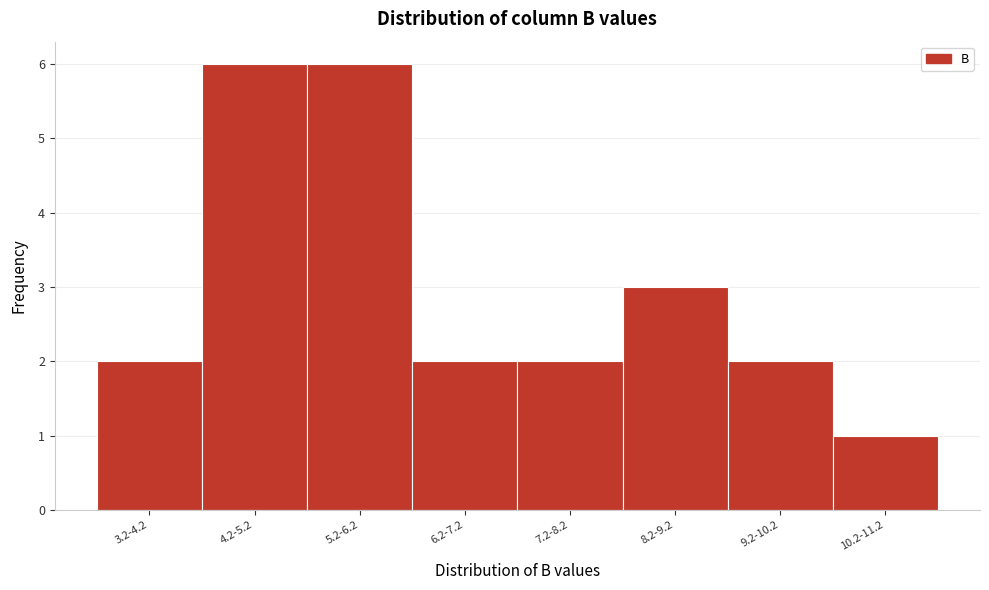

Reading left to right, transcribe all the data shown in this chart.

2	6	6	2	2	3	2	1